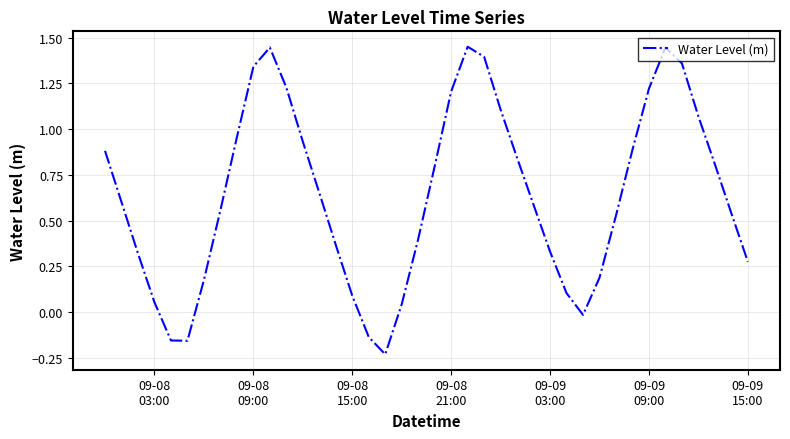

What is the difference between the maximum and minimum values?

1.7